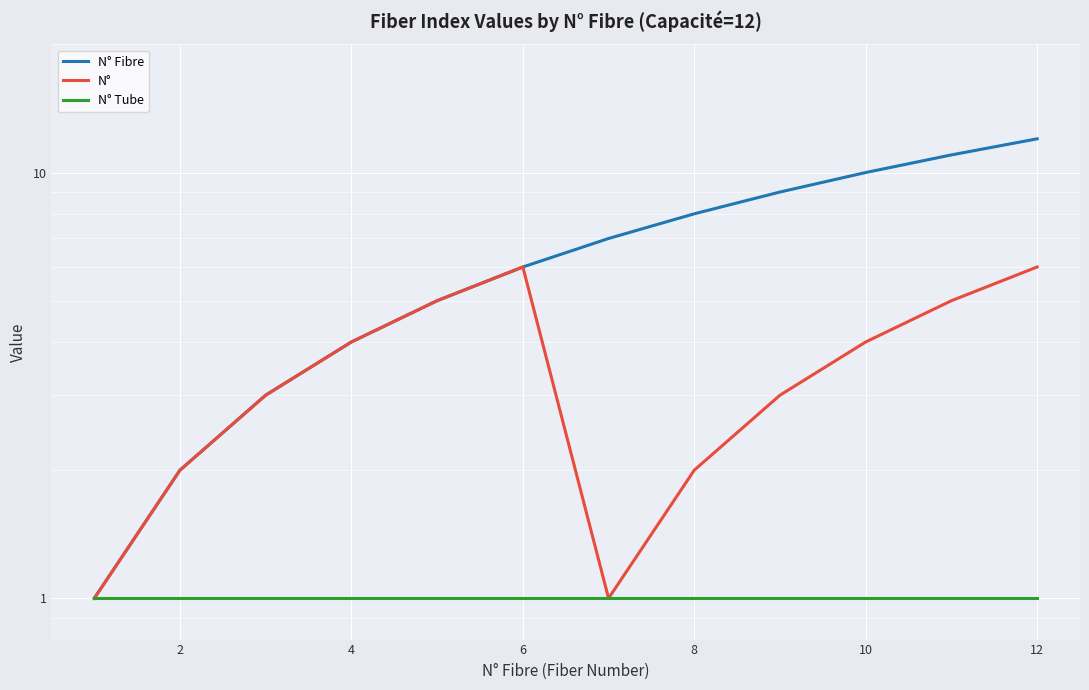

How many N° values are between 2 and 5?

8